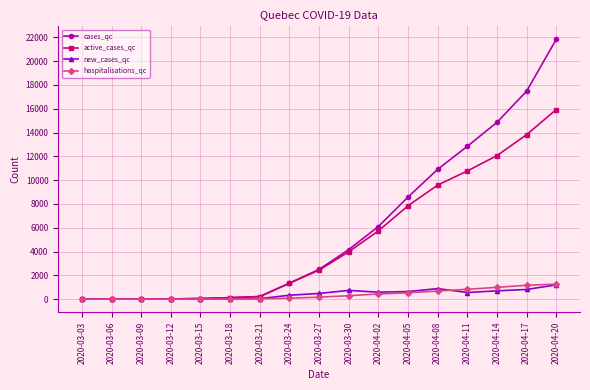

Is the value of active_cases_qc at 2020-04-02 greater than the value of cases_qc at 2020-03-24?

Yes